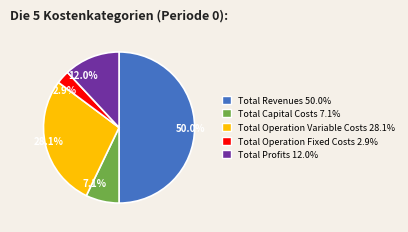

Between Total Capital Costs and Total Operation Variable Costs, which is larger?

Total Operation Variable Costs